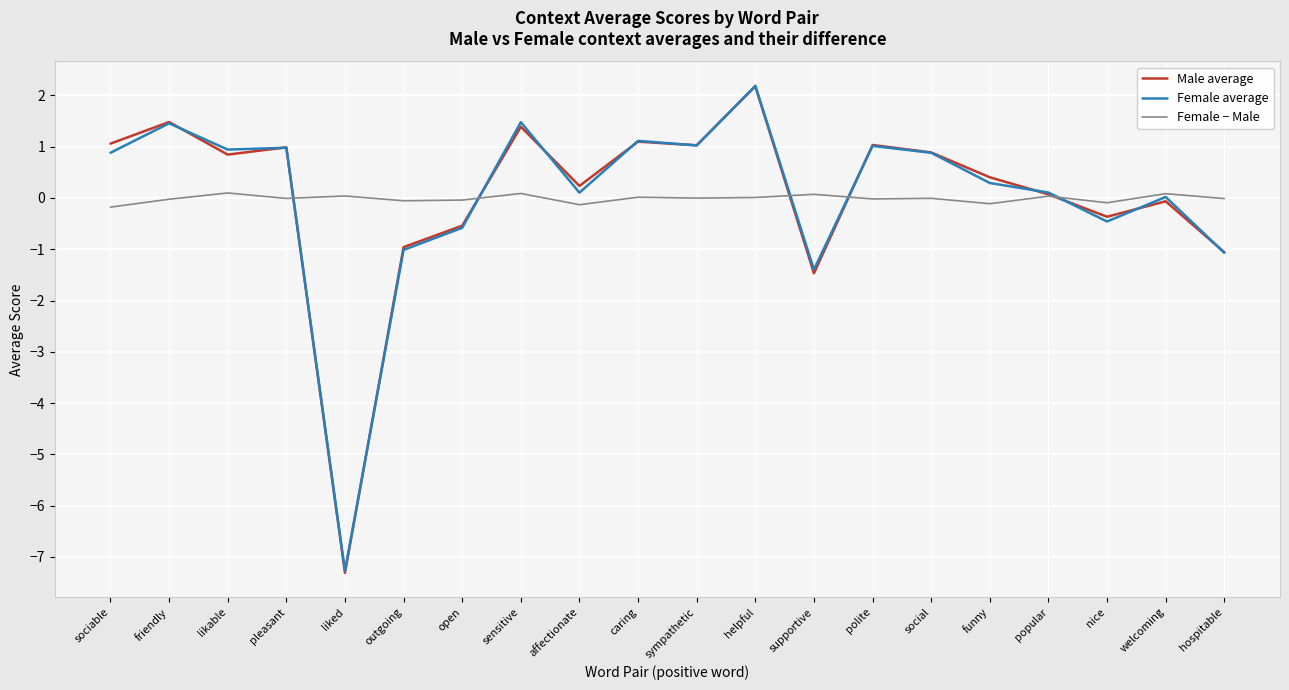

What is the maximum value shown in the chart?

2.2